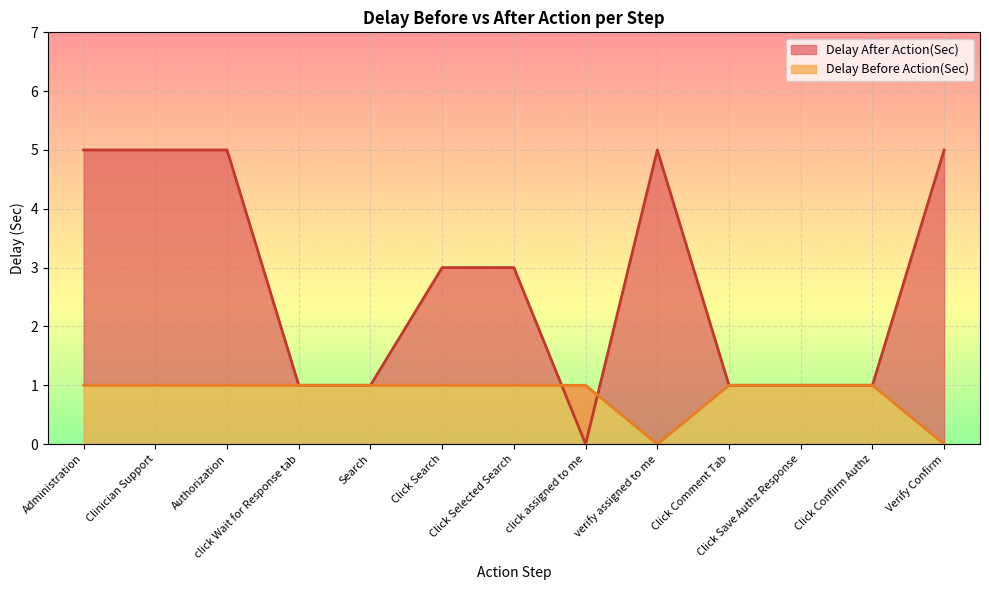

What is the difference between the Delay After Action(Sec) values at Search and Click Search?

2